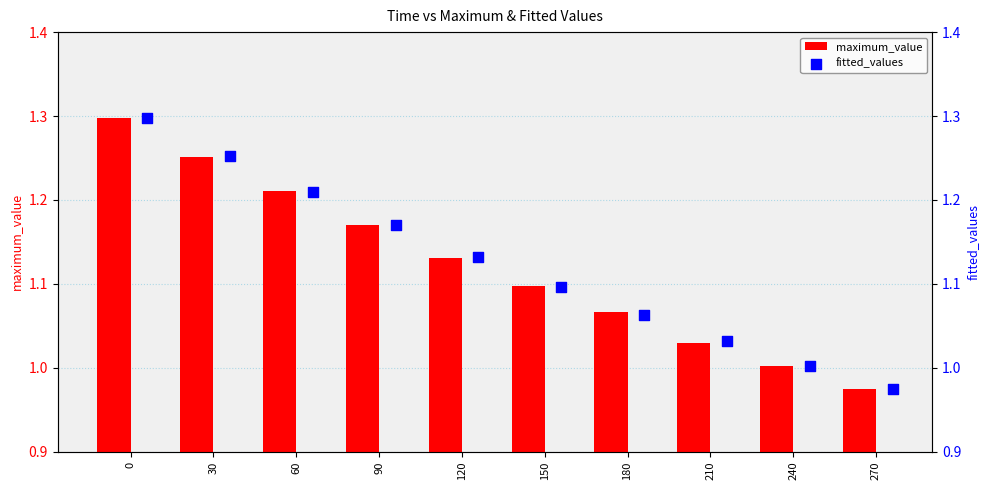

The value of maximum_value at 120 is 0.5. True or false?

False